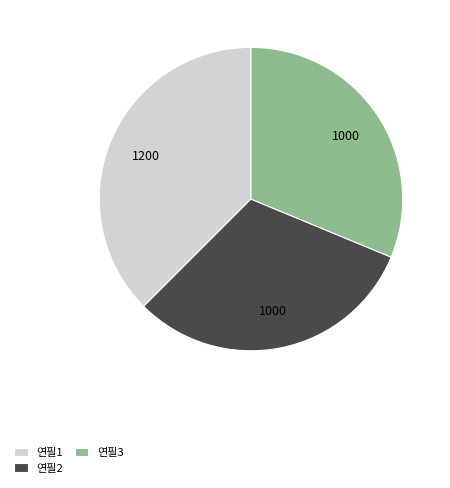

Is the sum of 연필2 and 연필1 greater than half?

Yes